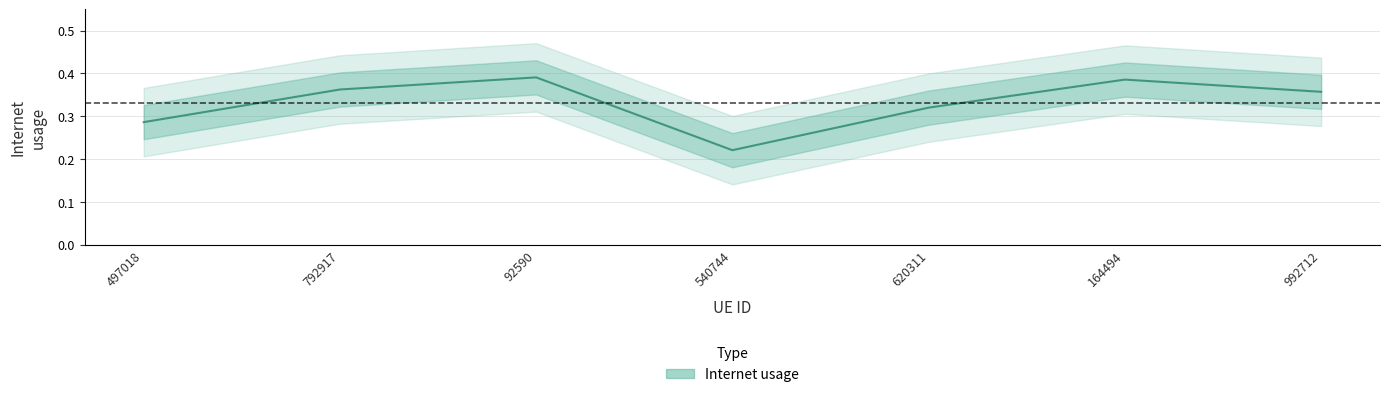

What is the greatest value displayed?

0.4